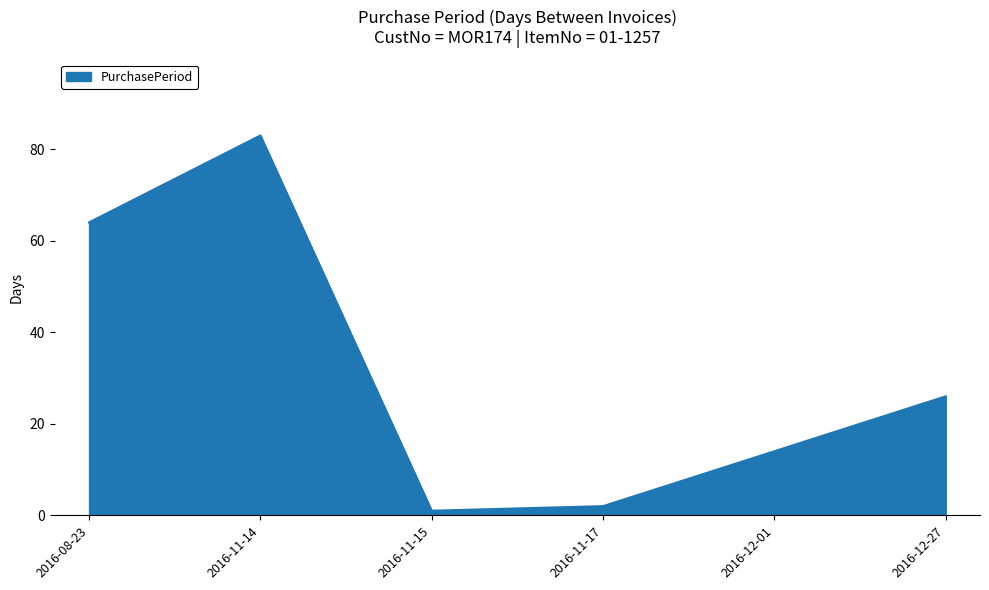

Reading left to right, transcribe all the data shown in this chart.

2016-08-23=64	2016-11-14=83	2016-11-15=1	2016-11-17=2	2016-12-01=14	2016-12-27=26